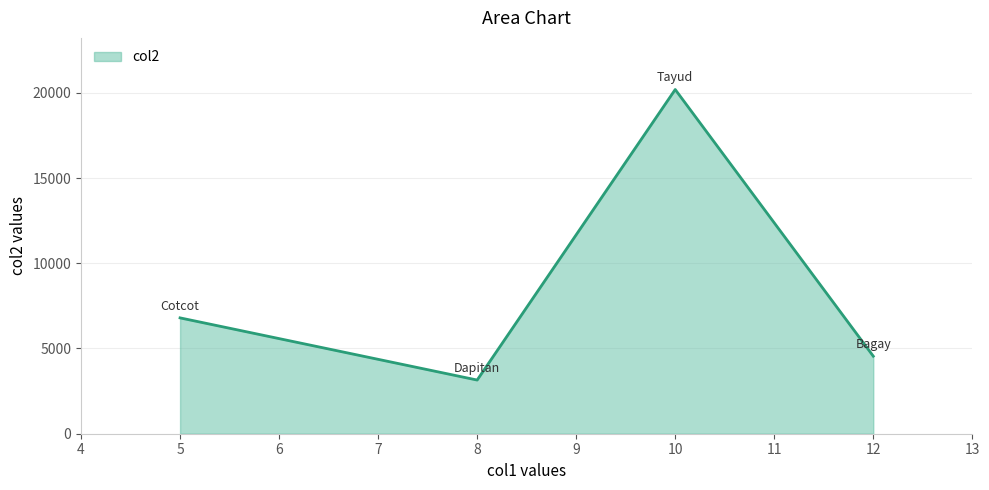

Approximately how many times larger is the value at 5 compared to 10?

0.3